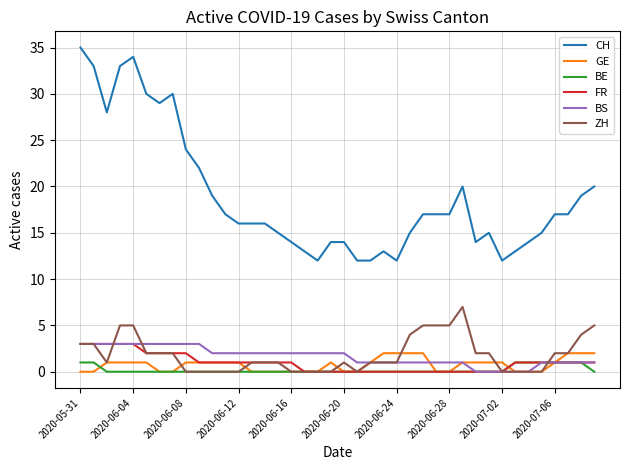

What are all the series names shown in the legend?

CH, GE, BE, FR, BS, ZH